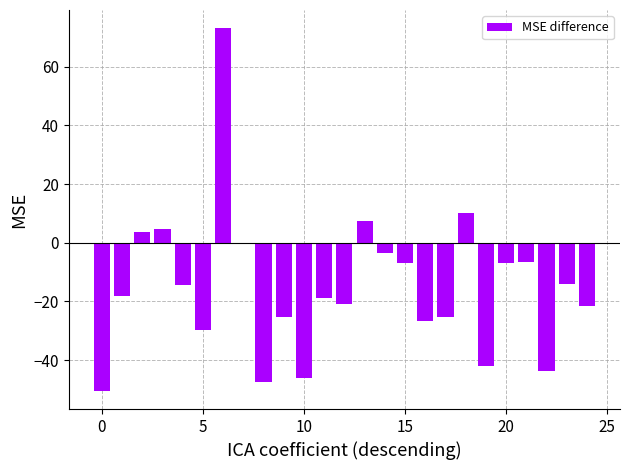

What is the greatest value displayed?

73.2